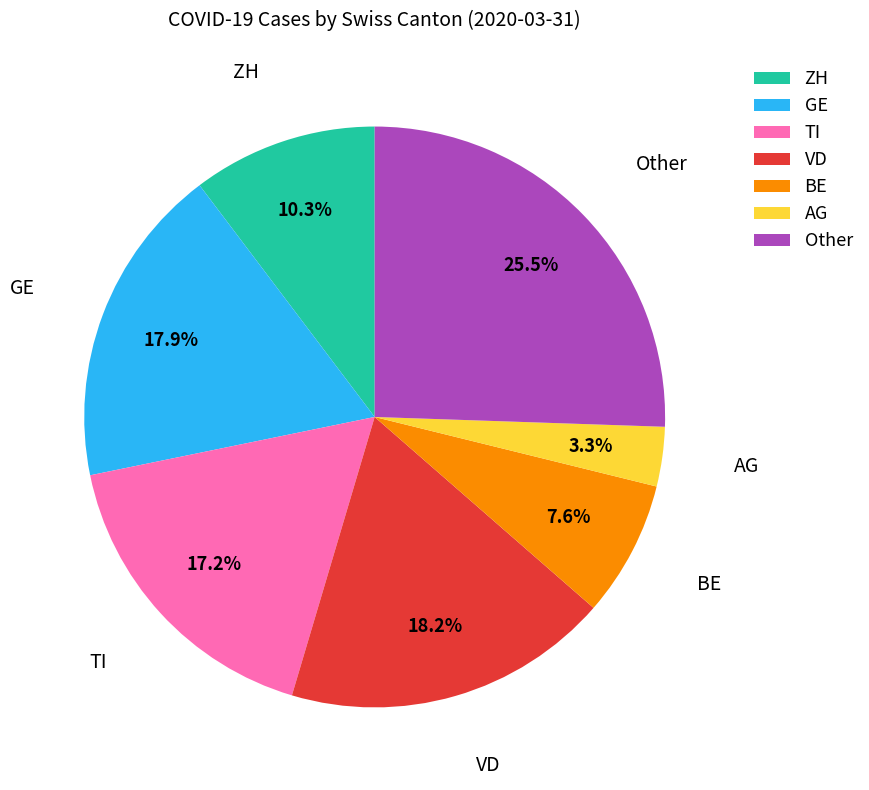

Approximately how many times larger is the value at Other compared to TI?

1.5